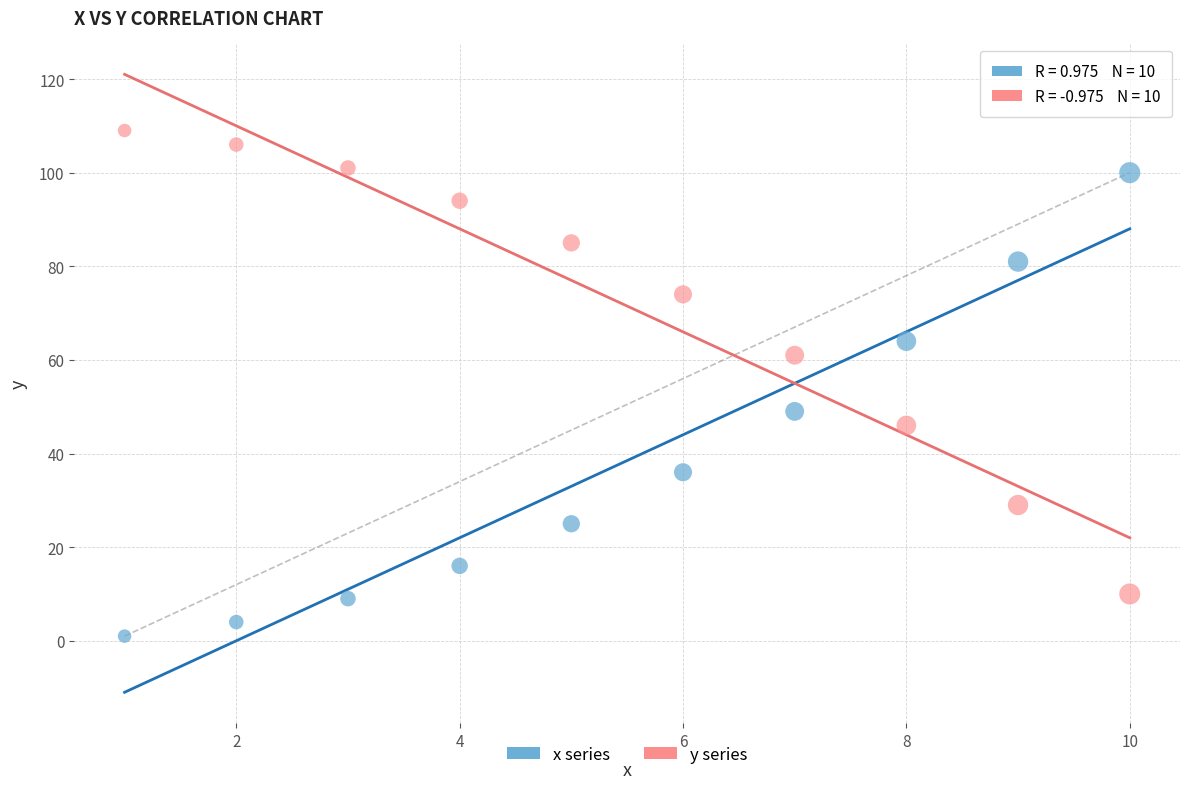

Which series contains the lowest Y value?

x series